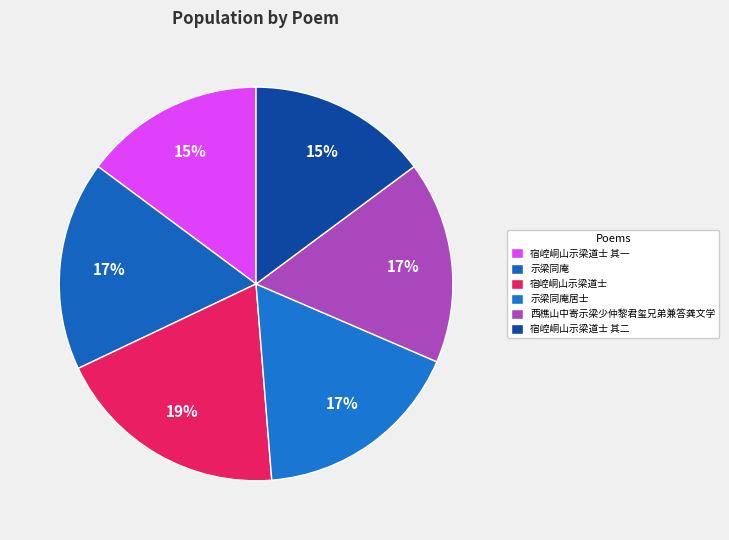

To the nearest percent, what is the combined percentage of 示梁同庵居士 and 宿崆峒山示梁道士 其一?

32%